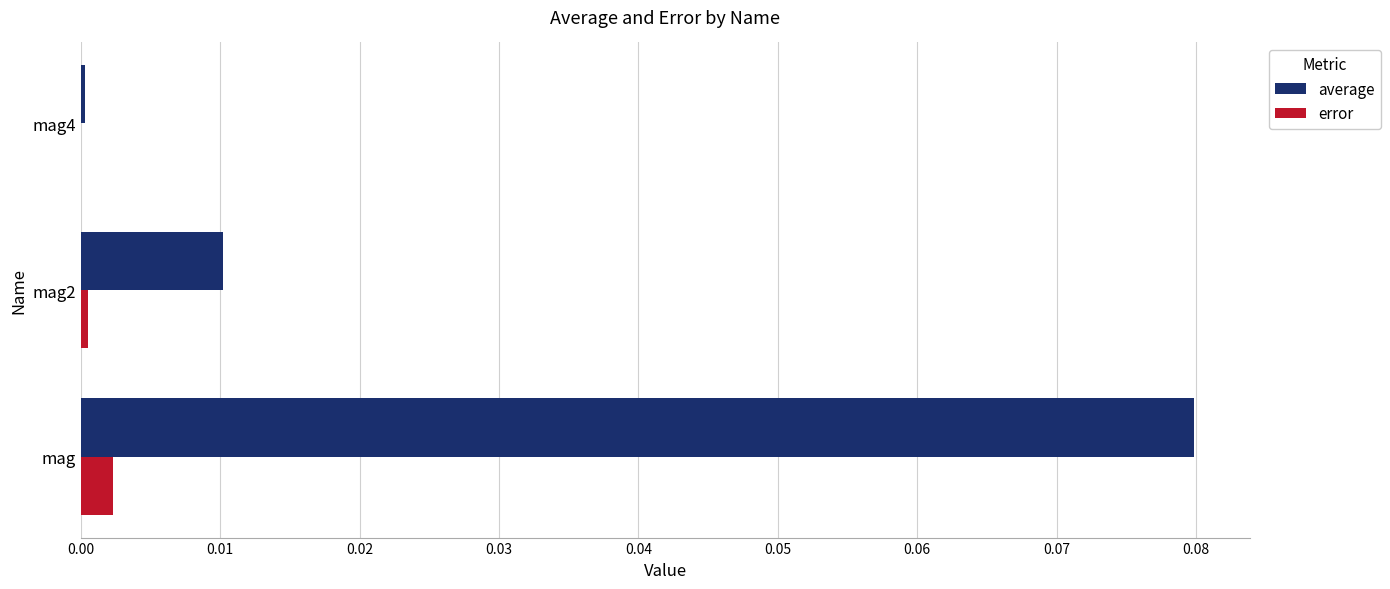

Which series changed the most between mag and mag4?

average